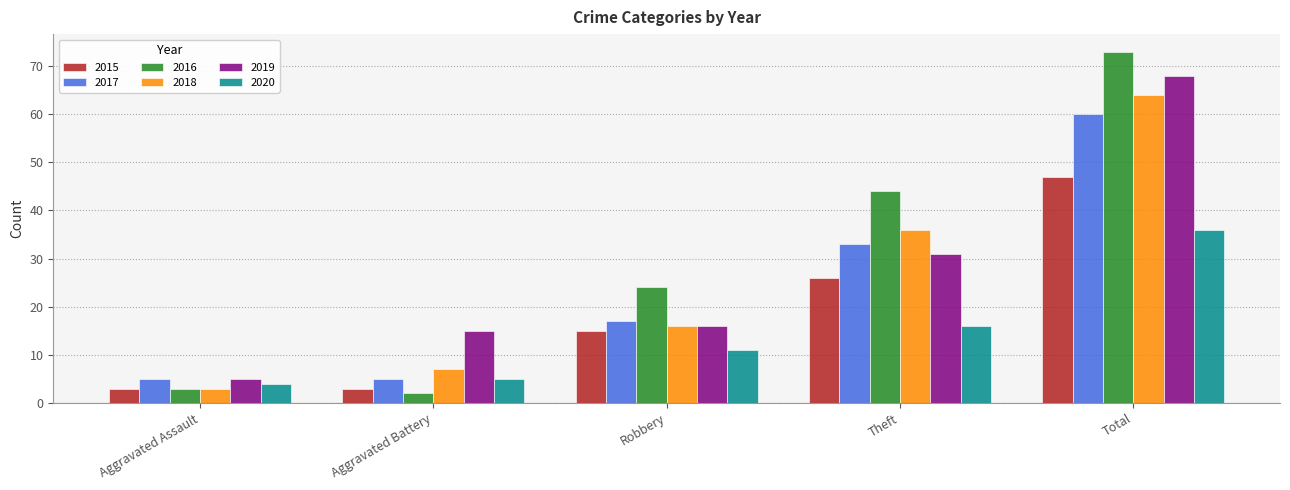

What is the label of the 1st bar from the right?

Total